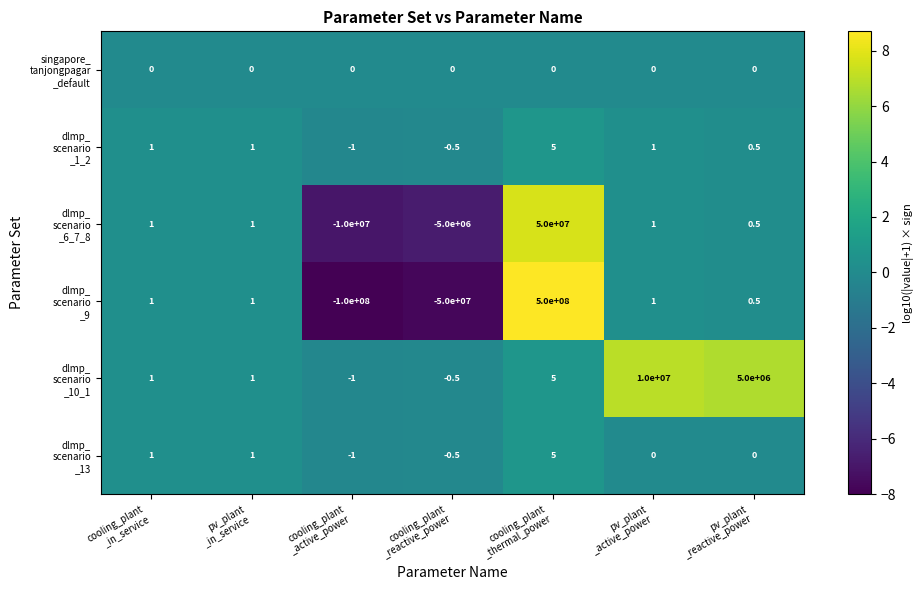

What is the maximum value shown in the chart?

500000000.0